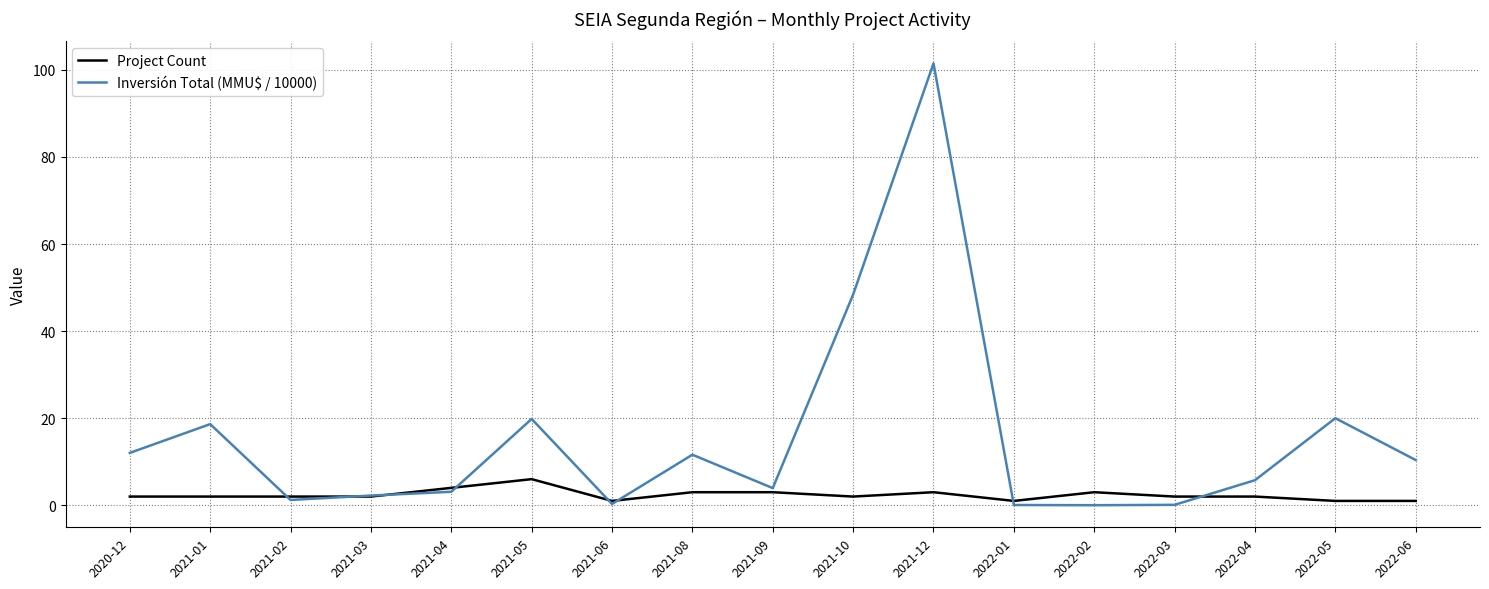

What is the highest value of the Project Count series?

6.0